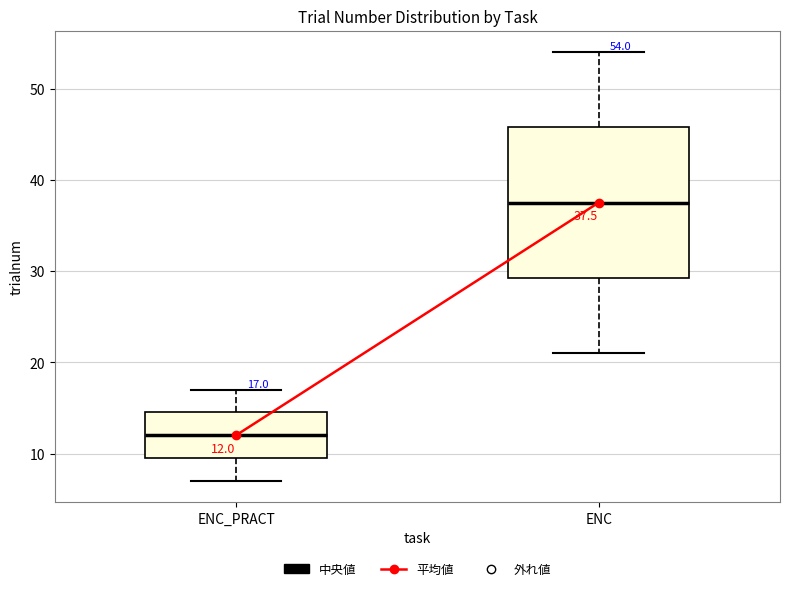

Which box's median line is the highest?

ENC